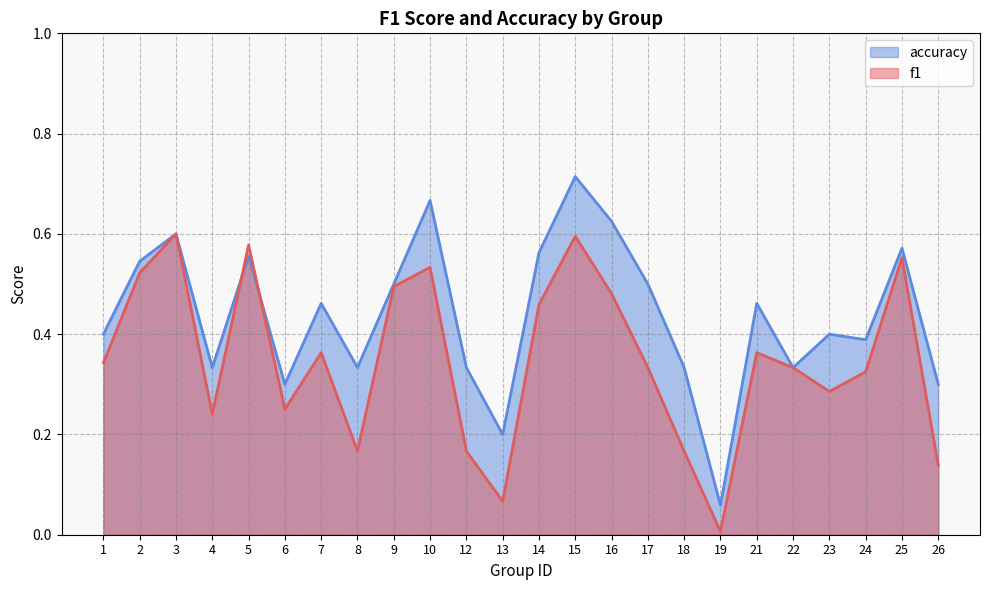

Count the number of data series in this chart.

2